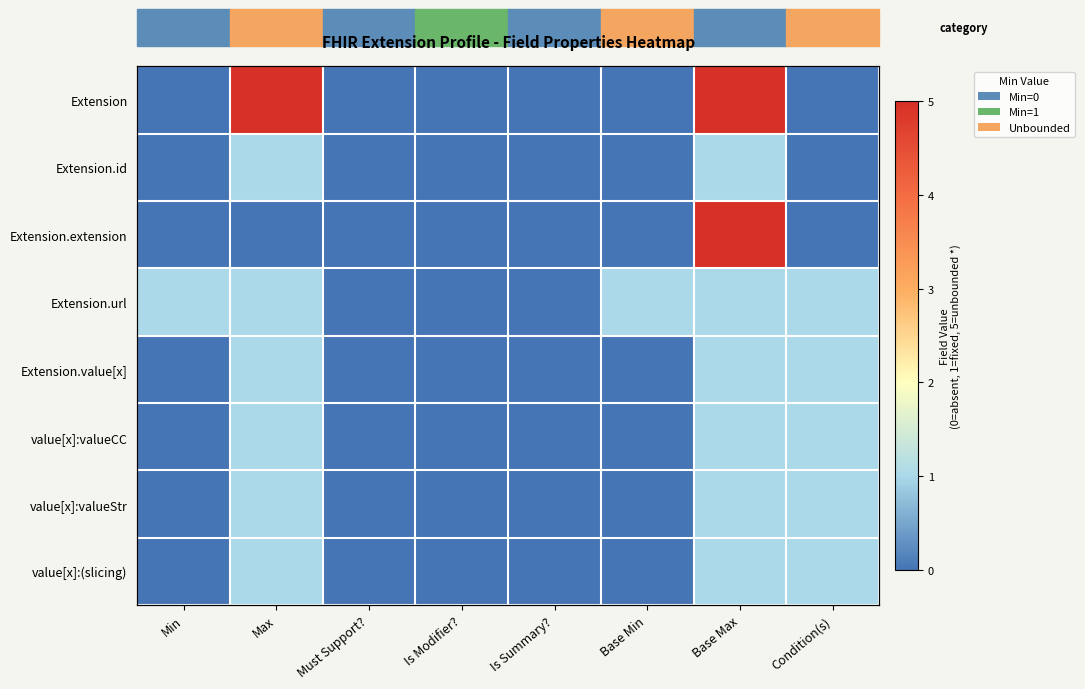

At which label is Extension.value[x] closest to 0?

Min